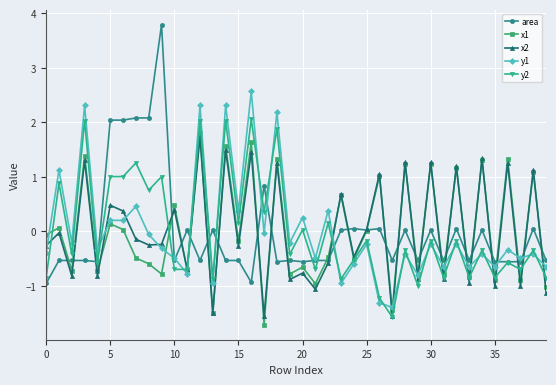

How many data points in y2 are less than 0?

25